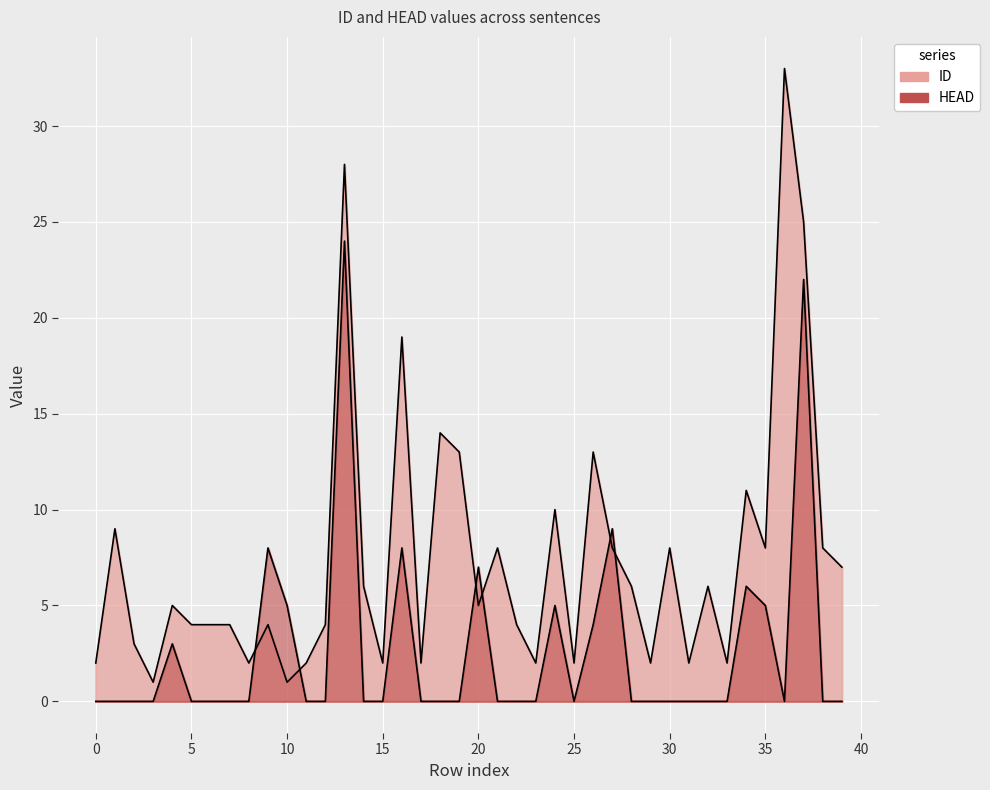

Where do HEAD and ID first cross each other?

8 and 9